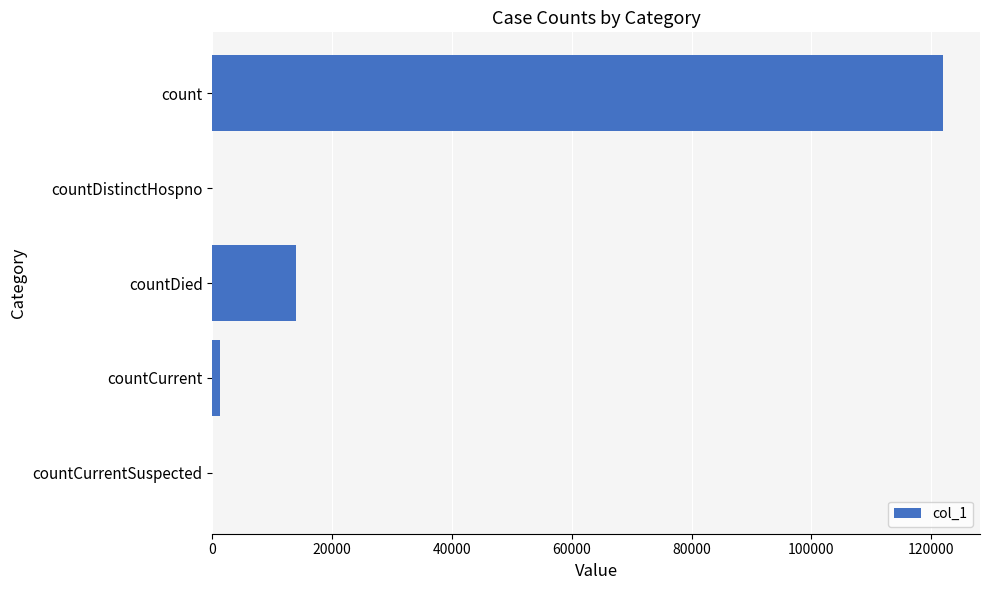

The chart shows a value of 122025 at count. True or false?

True